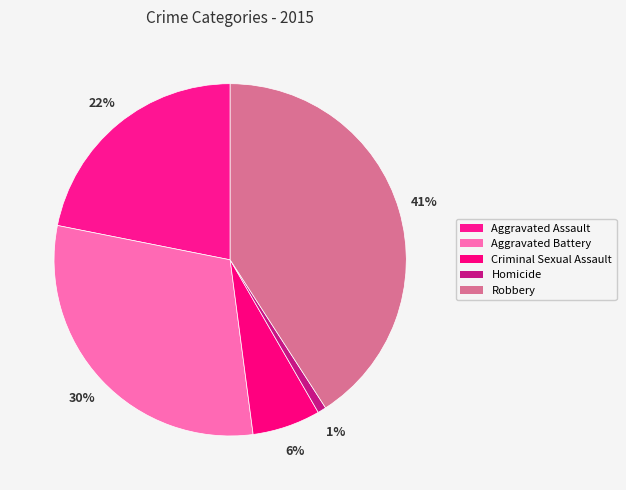

How many segments does this pie chart have?

5